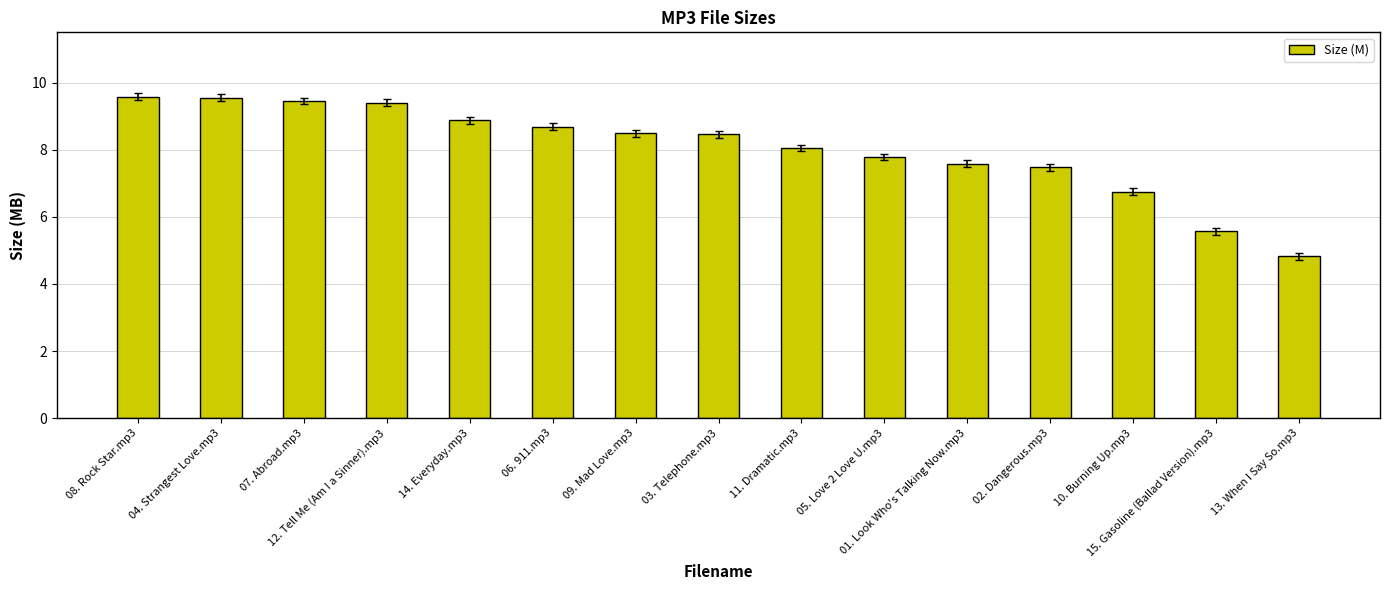

What is the value of the 13th bar from the left?

6.8